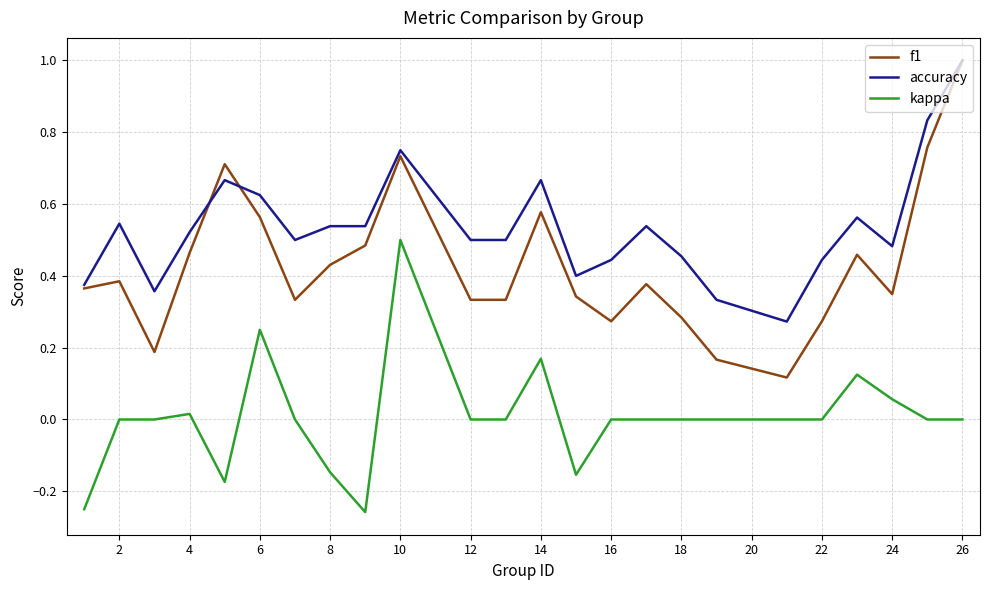

What is the sum of all accuracy values?

12.9